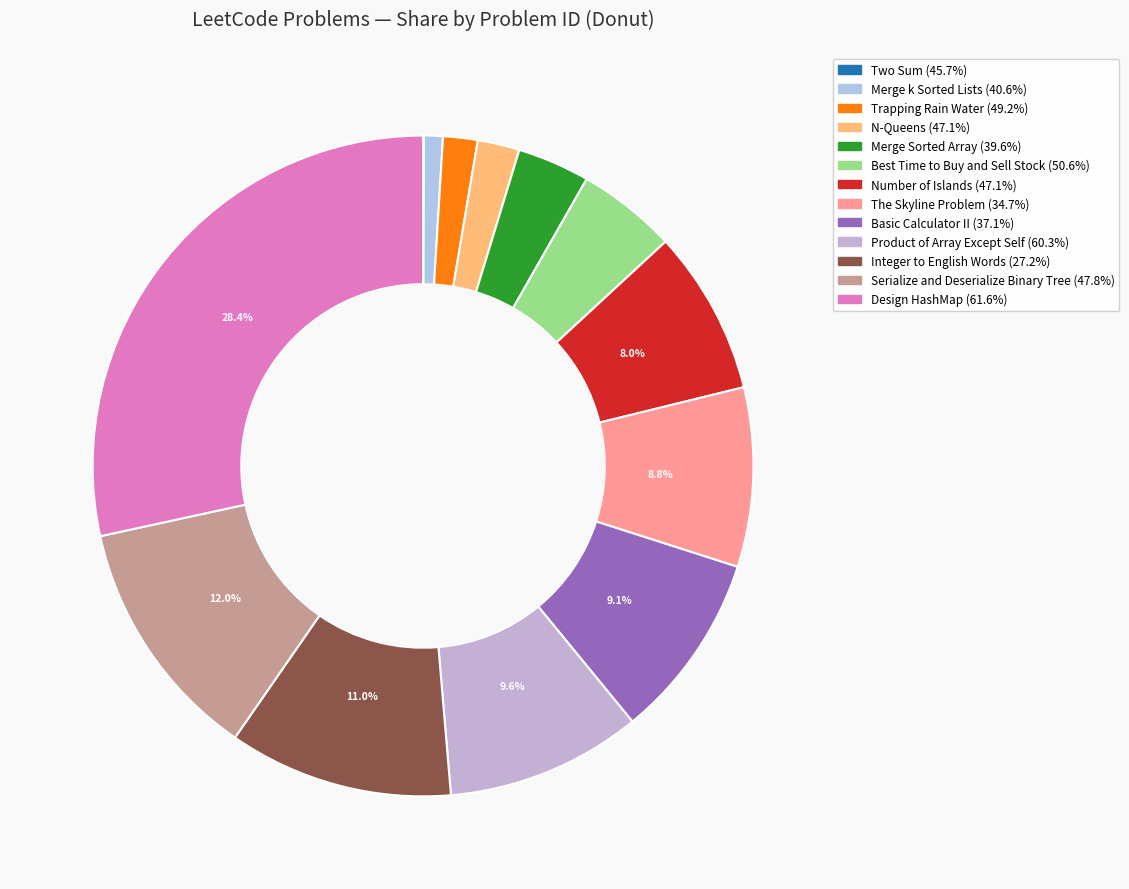

To the nearest percent, what portion does The Skyline Problem (34.7%) represent?

9%